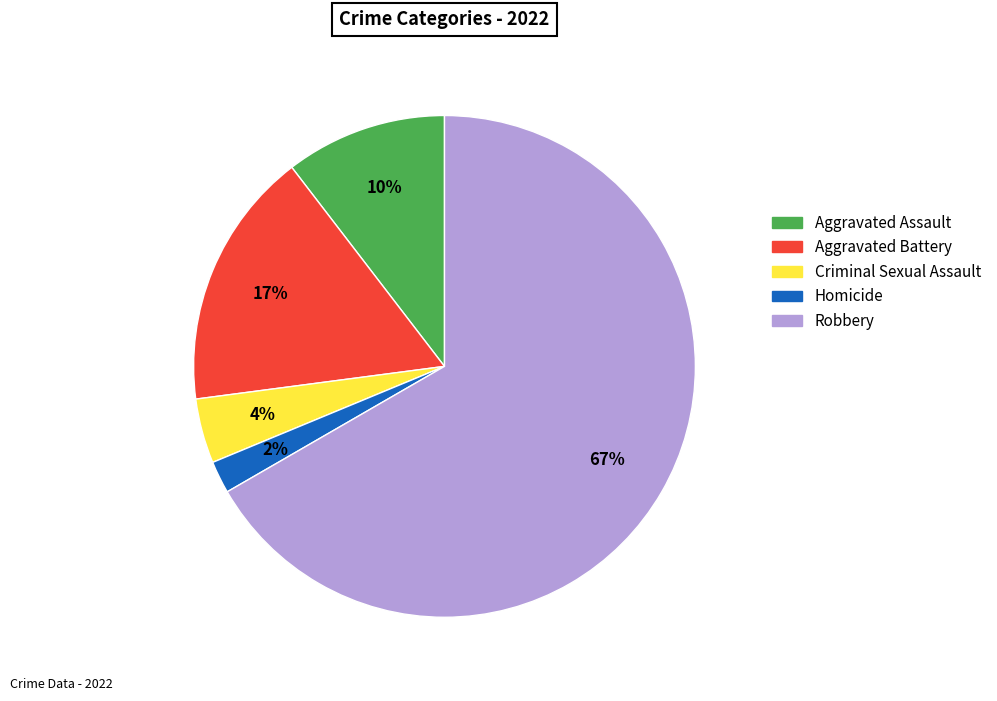

Which category has the biggest portion of the pie?

Robbery